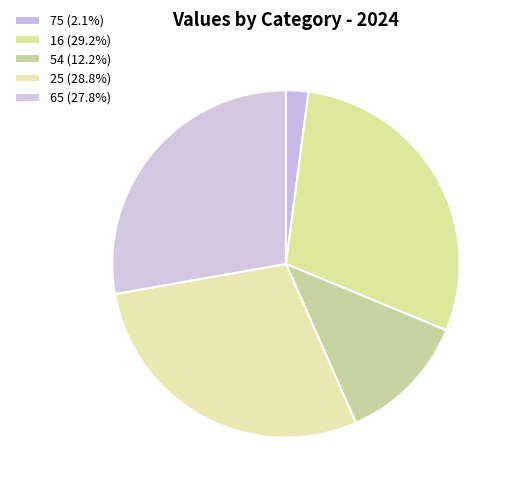

Is it true that 65 is 13% of the pie?

False